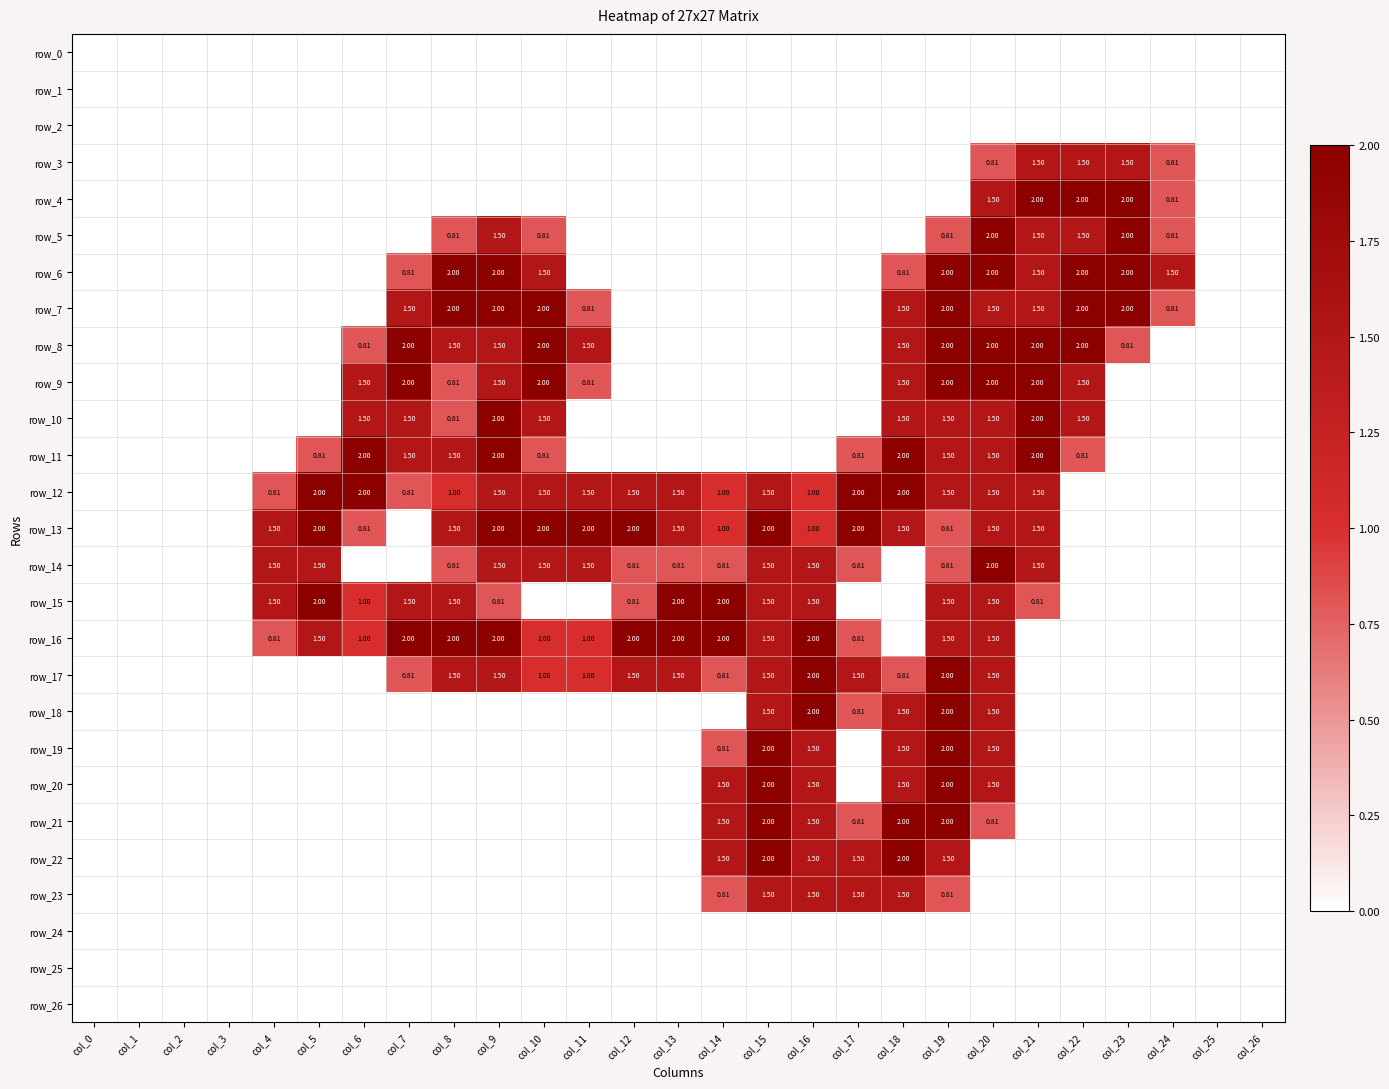

Reading right to left, what are all the values shown in this chart?

row_0: col_26=0.0	col_25=0.0	col_24=0.0	col_23=0.0	col_22=0.0	col_21=0.0	col_20=0.0	col_19=0.0	col_18=0.0	col_17=0.0	col_16=0.0	col_15=0.0	col_14=0.0	col_13=0.0	col_12=0.0	col_11=0.0	col_10=0.0	col_9=0.0	col_8=0.0	col_7=0.0	col_6=0.0	col_5=0.0	col_4=0.0	col_3=0.0	col_2=0.0	col_1=0.0	col_0=0.0
row_1: col_26=0.0	col_25=0.0	col_24=0.0	col_23=0.0	col_22=0.0	col_21=0.0	col_20=0.0	col_19=0.0	col_18=0.0	col_17=0.0	col_16=0.0	col_15=0.0	col_14=0.0	col_13=0.0	col_12=0.0	col_11=0.0	col_10=0.0	col_9=0.0	col_8=0.0	col_7=0.0	col_6=0.0	col_5=0.0	col_4=0.0	col_3=0.0	col_2=0.0	col_1=0.0	col_0=0.0
row_2: col_26=0.0	col_25=0.0	col_24=0.0	col_23=0.0	col_22=0.0	col_21=0.0	col_20=0.0	col_19=0.0	col_18=0.0	col_17=0.0	col_16=0.0	col_15=0.0	col_14=0.0	col_13=0.0	col_12=0.0	col_11=0.0	col_10=0.0	col_9=0.0	col_8=0.0	col_7=0.0	col_6=0.0	col_5=0.0	col_4=0.0	col_3=0.0	col_2=0.0	col_1=0.0	col_0=0.0
row_3: col_26=0.0	col_25=0.0	col_24=0.8	col_23=1.5	col_22=1.5	col_21=1.5	col_20=0.8	col_19=0.0	col_18=0.0	col_17=0.0	col_16=0.0	col_15=0.0	col_14=0.0	col_13=0.0	col_12=0.0	col_11=0.0	col_10=0.0	col_9=0.0	col_8=0.0	col_7=0.0	col_6=0.0	col_5=0.0	col_4=0.0	col_3=0.0	col_2=0.0	col_1=0.0	col_0=0.0
row_4: col_26=0.0	col_25=0.0	col_24=0.8	col_23=2.0	col_22=2.0	col_21=2.0	col_20=1.5	col_19=0.0	col_18=0.0	col_17=0.0	col_16=0.0	col_15=0.0	col_14=0.0	col_13=0.0	col_12=0.0	col_11=0.0	col_10=0.0	col_9=0.0	col_8=0.0	col_7=0.0	col_6=0.0	col_5=0.0	col_4=0.0	col_3=0.0	col_2=0.0	col_1=0.0	col_0=0.0
row_5: col_26=0.0	col_25=0.0	col_24=0.8	col_23=2.0	col_22=1.5	col_21=1.5	col_20=2.0	col_19=0.8	col_18=0.0	col_17=0.0	col_16=0.0	col_15=0.0	col_14=0.0	col_13=0.0	col_12=0.0	col_11=0.0	col_10=0.8	col_9=1.5	col_8=0.8	col_7=0.0	col_6=0.0	col_5=0.0	col_4=0.0	col_3=0.0	col_2=0.0	col_1=0.0	col_0=0.0
row_6: col_26=0.0	col_25=0.0	col_24=1.5	col_23=2.0	col_22=2.0	col_21=1.5	col_20=2.0	col_19=2.0	col_18=0.8	col_17=0.0	col_16=0.0	col_15=0.0	col_14=0.0	col_13=0.0	col_12=0.0	col_11=0.0	col_10=1.5	col_9=2.0	col_8=2.0	col_7=0.8	col_6=0.0	col_5=0.0	col_4=0.0	col_3=0.0	col_2=0.0	col_1=0.0	col_0=0.0
row_7: col_26=0.0	col_25=0.0	col_24=0.8	col_23=2.0	col_22=2.0	col_21=1.5	col_20=1.5	col_19=2.0	col_18=1.5	col_17=0.0	col_16=0.0	col_15=0.0	col_14=0.0	col_13=0.0	col_12=0.0	col_11=0.8	col_10=2.0	col_9=2.0	col_8=2.0	col_7=1.5	col_6=0.0	col_5=0.0	col_4=0.0	col_3=0.0	col_2=0.0	col_1=0.0	col_0=0.0
row_8: col_26=0.0	col_25=0.0	col_24=0.0	col_23=0.8	col_22=2.0	col_21=2.0	col_20=2.0	col_19=2.0	col_18=1.5	col_17=0.0	col_16=0.0	col_15=0.0	col_14=0.0	col_13=0.0	col_12=0.0	col_11=1.5	col_10=2.0	col_9=1.5	col_8=1.5	col_7=2.0	col_6=0.8	col_5=0.0	col_4=0.0	col_3=0.0	col_2=0.0	col_1=0.0	col_0=0.0
row_9: col_26=0.0	col_25=0.0	col_24=0.0	col_23=0.0	col_22=1.5	col_21=2.0	col_20=2.0	col_19=2.0	col_18=1.5	col_17=0.0	col_16=0.0	col_15=0.0	col_14=0.0	col_13=0.0	col_12=0.0	col_11=0.8	col_10=2.0	col_9=1.5	col_8=0.8	col_7=2.0	col_6=1.5	col_5=0.0	col_4=0.0	col_3=0.0	col_2=0.0	col_1=0.0	col_0=0.0
row_10: col_26=0.0	col_25=0.0	col_24=0.0	col_23=0.0	col_22=1.5	col_21=2.0	col_20=1.5	col_19=1.5	col_18=1.5	col_17=0.0	col_16=0.0	col_15=0.0	col_14=0.0	col_13=0.0	col_12=0.0	col_11=0.0	col_10=1.5	col_9=2.0	col_8=0.8	col_7=1.5	col_6=1.5	col_5=0.0	col_4=0.0	col_3=0.0	col_2=0.0	col_1=0.0	col_0=0.0
row_11: col_26=0.0	col_25=0.0	col_24=0.0	col_23=0.0	col_22=0.8	col_21=2.0	col_20=1.5	col_19=1.5	col_18=2.0	col_17=0.8	col_16=0.0	col_15=0.0	col_14=0.0	col_13=0.0	col_12=0.0	col_11=0.0	col_10=0.8	col_9=2.0	col_8=1.5	col_7=1.5	col_6=2.0	col_5=0.8	col_4=0.0	col_3=0.0	col_2=0.0	col_1=0.0	col_0=0.0
row_12: col_26=0.0	col_25=0.0	col_24=0.0	col_23=0.0	col_22=0.0	col_21=1.5	col_20=1.5	col_19=1.5	col_18=2.0	col_17=2.0	col_16=1.0	col_15=1.5	col_14=1.0	col_13=1.5	col_12=1.5	col_11=1.5	col_10=1.5	col_9=1.5	col_8=1.0	col_7=0.8	col_6=2.0	col_5=2.0	col_4=0.8	col_3=0.0	col_2=0.0	col_1=0.0	col_0=0.0
row_13: col_26=0.0	col_25=0.0	col_24=0.0	col_23=0.0	col_22=0.0	col_21=1.5	col_20=1.5	col_19=0.8	col_18=1.5	col_17=2.0	col_16=1.0	col_15=2.0	col_14=1.0	col_13=1.5	col_12=2.0	col_11=2.0	col_10=2.0	col_9=2.0	col_8=1.5	col_7=0.0	col_6=0.8	col_5=2.0	col_4=1.5	col_3=0.0	col_2=0.0	col_1=0.0	col_0=0.0
row_14: col_26=0.0	col_25=0.0	col_24=0.0	col_23=0.0	col_22=0.0	col_21=1.5	col_20=2.0	col_19=0.8	col_18=0.0	col_17=0.8	col_16=1.5	col_15=1.5	col_14=0.8	col_13=0.8	col_12=0.8	col_11=1.5	col_10=1.5	col_9=1.5	col_8=0.8	col_7=0.0	col_6=0.0	col_5=1.5	col_4=1.5	col_3=0.0	col_2=0.0	col_1=0.0	col_0=0.0
row_15: col_26=0.0	col_25=0.0	col_24=0.0	col_23=0.0	col_22=0.0	col_21=0.8	col_20=1.5	col_19=1.5	col_18=0.0	col_17=0.0	col_16=1.5	col_15=1.5	col_14=2.0	col_13=2.0	col_12=0.8	col_11=0.0	col_10=0.0	col_9=0.8	col_8=1.5	col_7=1.5	col_6=1.0	col_5=2.0	col_4=1.5	col_3=0.0	col_2=0.0	col_1=0.0	col_0=0.0
row_16: col_26=0.0	col_25=0.0	col_24=0.0	col_23=0.0	col_22=0.0	col_21=0.0	col_20=1.5	col_19=1.5	col_18=0.0	col_17=0.8	col_16=2.0	col_15=1.5	col_14=2.0	col_13=2.0	col_12=2.0	col_11=1.0	col_10=1.0	col_9=2.0	col_8=2.0	col_7=2.0	col_6=1.0	col_5=1.5	col_4=0.8	col_3=0.0	col_2=0.0	col_1=0.0	col_0=0.0
row_17: col_26=0.0	col_25=0.0	col_24=0.0	col_23=0.0	col_22=0.0	col_21=0.0	col_20=1.5	col_19=2.0	col_18=0.8	col_17=1.5	col_16=2.0	col_15=1.5	col_14=0.8	col_13=1.5	col_12=1.5	col_11=1.0	col_10=1.0	col_9=1.5	col_8=1.5	col_7=0.8	col_6=0.0	col_5=0.0	col_4=0.0	col_3=0.0	col_2=0.0	col_1=0.0	col_0=0.0
row_18: col_26=0.0	col_25=0.0	col_24=0.0	col_23=0.0	col_22=0.0	col_21=0.0	col_20=1.5	col_19=2.0	col_18=1.5	col_17=0.8	col_16=2.0	col_15=1.5	col_14=0.0	col_13=0.0	col_12=0.0	col_11=0.0	col_10=0.0	col_9=0.0	col_8=0.0	col_7=0.0	col_6=0.0	col_5=0.0	col_4=0.0	col_3=0.0	col_2=0.0	col_1=0.0	col_0=0.0
row_19: col_26=0.0	col_25=0.0	col_24=0.0	col_23=0.0	col_22=0.0	col_21=0.0	col_20=1.5	col_19=2.0	col_18=1.5	col_17=0.0	col_16=1.5	col_15=2.0	col_14=0.8	col_13=0.0	col_12=0.0	col_11=0.0	col_10=0.0	col_9=0.0	col_8=0.0	col_7=0.0	col_6=0.0	col_5=0.0	col_4=0.0	col_3=0.0	col_2=0.0	col_1=0.0	col_0=0.0
row_20: col_26=0.0	col_25=0.0	col_24=0.0	col_23=0.0	col_22=0.0	col_21=0.0	col_20=1.5	col_19=2.0	col_18=1.5	col_17=0.0	col_16=1.5	col_15=2.0	col_14=1.5	col_13=0.0	col_12=0.0	col_11=0.0	col_10=0.0	col_9=0.0	col_8=0.0	col_7=0.0	col_6=0.0	col_5=0.0	col_4=0.0	col_3=0.0	col_2=0.0	col_1=0.0	col_0=0.0
row_21: col_26=0.0	col_25=0.0	col_24=0.0	col_23=0.0	col_22=0.0	col_21=0.0	col_20=0.8	col_19=2.0	col_18=2.0	col_17=0.8	col_16=1.5	col_15=2.0	col_14=1.5	col_13=0.0	col_12=0.0	col_11=0.0	col_10=0.0	col_9=0.0	col_8=0.0	col_7=0.0	col_6=0.0	col_5=0.0	col_4=0.0	col_3=0.0	col_2=0.0	col_1=0.0	col_0=0.0
row_22: col_26=0.0	col_25=0.0	col_24=0.0	col_23=0.0	col_22=0.0	col_21=0.0	col_20=0.0	col_19=1.5	col_18=2.0	col_17=1.5	col_16=1.5	col_15=2.0	col_14=1.5	col_13=0.0	col_12=0.0	col_11=0.0	col_10=0.0	col_9=0.0	col_8=0.0	col_7=0.0	col_6=0.0	col_5=0.0	col_4=0.0	col_3=0.0	col_2=0.0	col_1=0.0	col_0=0.0
row_23: col_26=0.0	col_25=0.0	col_24=0.0	col_23=0.0	col_22=0.0	col_21=0.0	col_20=0.0	col_19=0.8	col_18=1.5	col_17=1.5	col_16=1.5	col_15=1.5	col_14=0.8	col_13=0.0	col_12=0.0	col_11=0.0	col_10=0.0	col_9=0.0	col_8=0.0	col_7=0.0	col_6=0.0	col_5=0.0	col_4=0.0	col_3=0.0	col_2=0.0	col_1=0.0	col_0=0.0
row_24: col_26=0.0	col_25=0.0	col_24=0.0	col_23=0.0	col_22=0.0	col_21=0.0	col_20=0.0	col_19=0.0	col_18=0.0	col_17=0.0	col_16=0.0	col_15=0.0	col_14=0.0	col_13=0.0	col_12=0.0	col_11=0.0	col_10=0.0	col_9=0.0	col_8=0.0	col_7=0.0	col_6=0.0	col_5=0.0	col_4=0.0	col_3=0.0	col_2=0.0	col_1=0.0	col_0=0.0
row_25: col_26=0.0	col_25=0.0	col_24=0.0	col_23=0.0	col_22=0.0	col_21=0.0	col_20=0.0	col_19=0.0	col_18=0.0	col_17=0.0	col_16=0.0	col_15=0.0	col_14=0.0	col_13=0.0	col_12=0.0	col_11=0.0	col_10=0.0	col_9=0.0	col_8=0.0	col_7=0.0	col_6=0.0	col_5=0.0	col_4=0.0	col_3=0.0	col_2=0.0	col_1=0.0	col_0=0.0
row_26: col_26=0.0	col_25=0.0	col_24=0.0	col_23=0.0	col_22=0.0	col_21=0.0	col_20=0.0	col_19=0.0	col_18=0.0	col_17=0.0	col_16=0.0	col_15=0.0	col_14=0.0	col_13=0.0	col_12=0.0	col_11=0.0	col_10=0.0	col_9=0.0	col_8=0.0	col_7=0.0	col_6=0.0	col_5=0.0	col_4=0.0	col_3=0.0	col_2=0.0	col_1=0.0	col_0=0.0